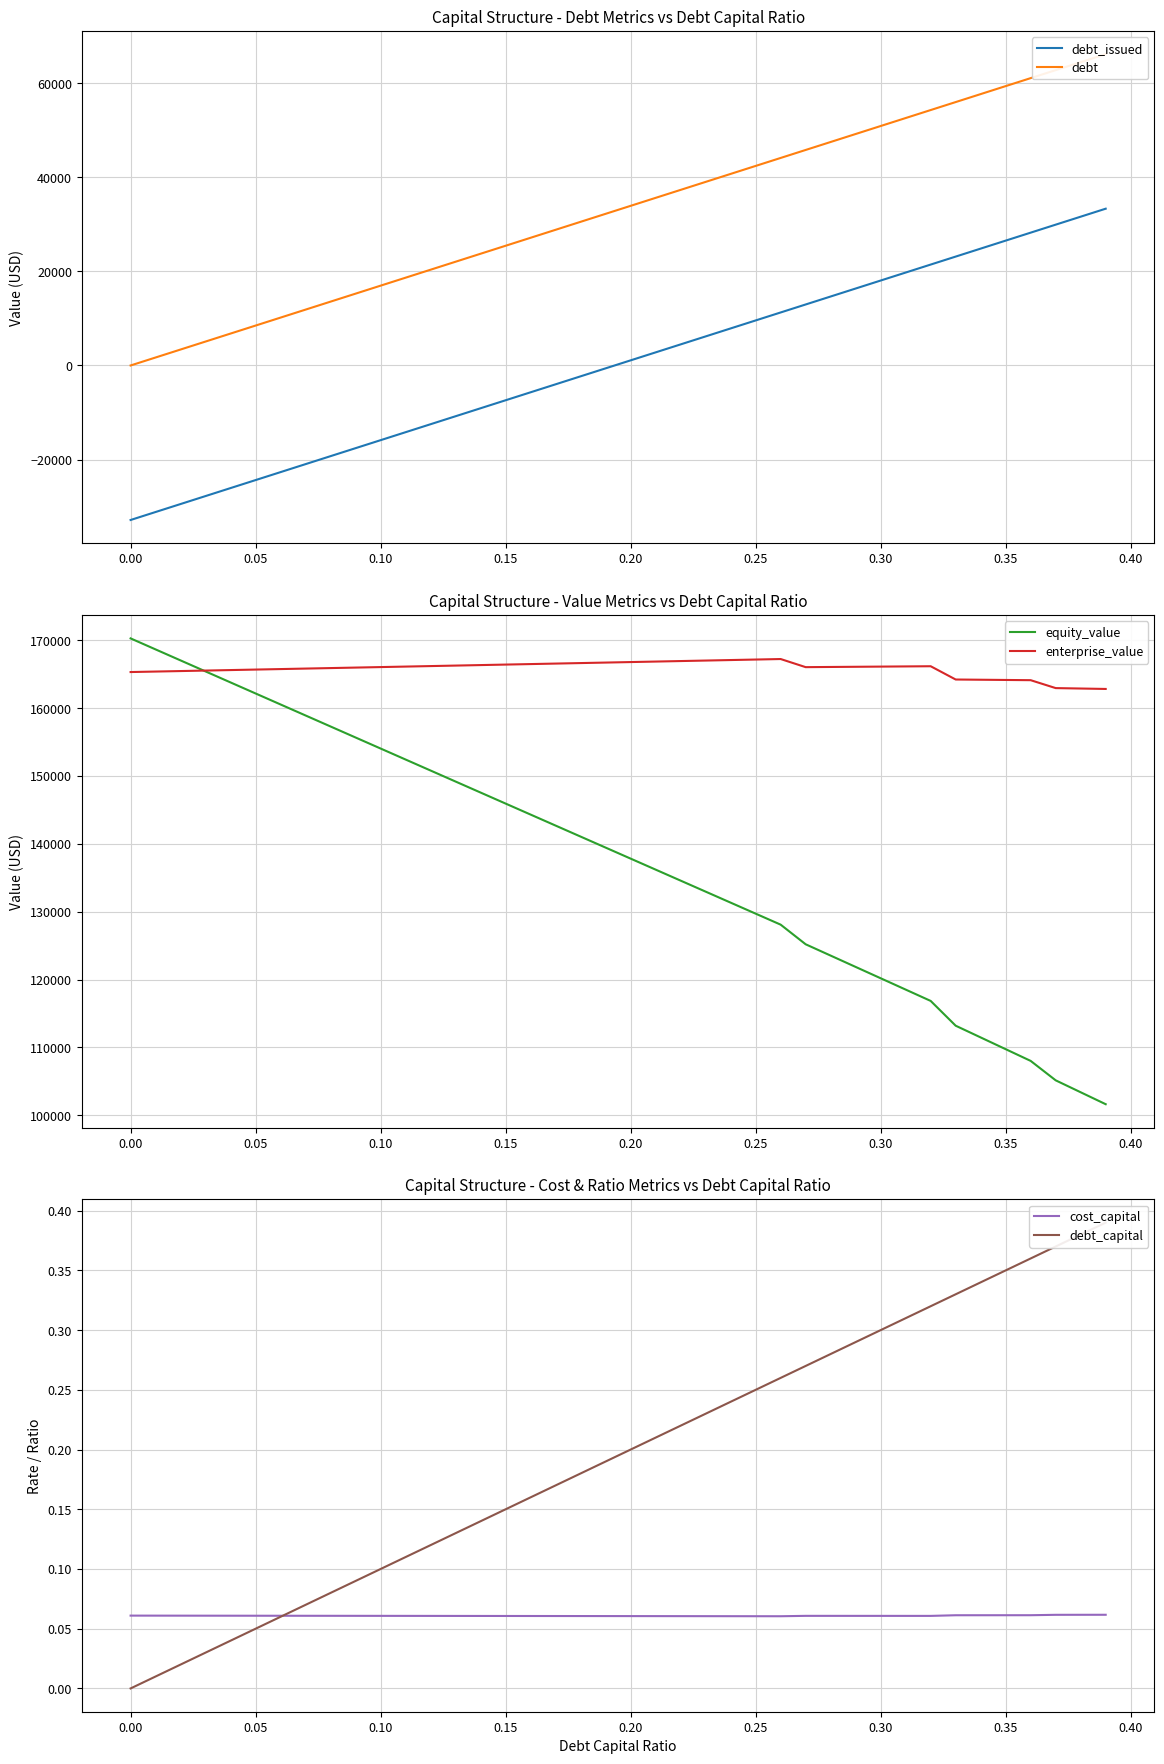

What is the maximum value for debt_issued?

33317.2